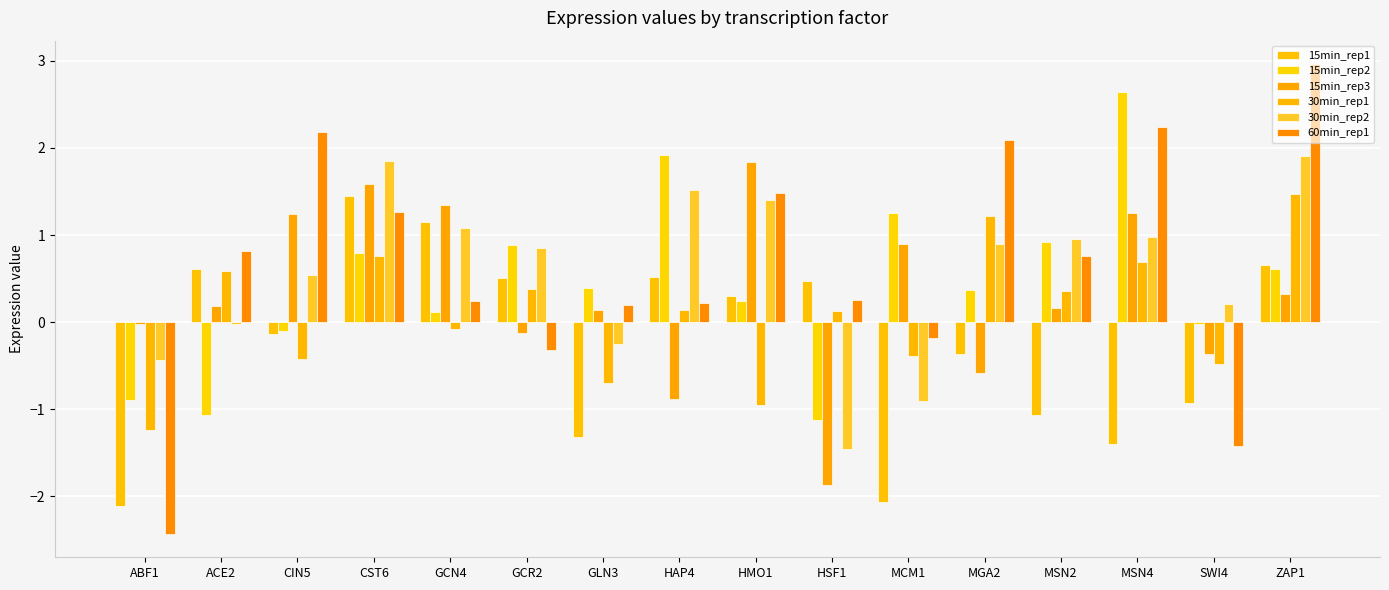

What is the highest value of the 30min_rep1 series?

1.5